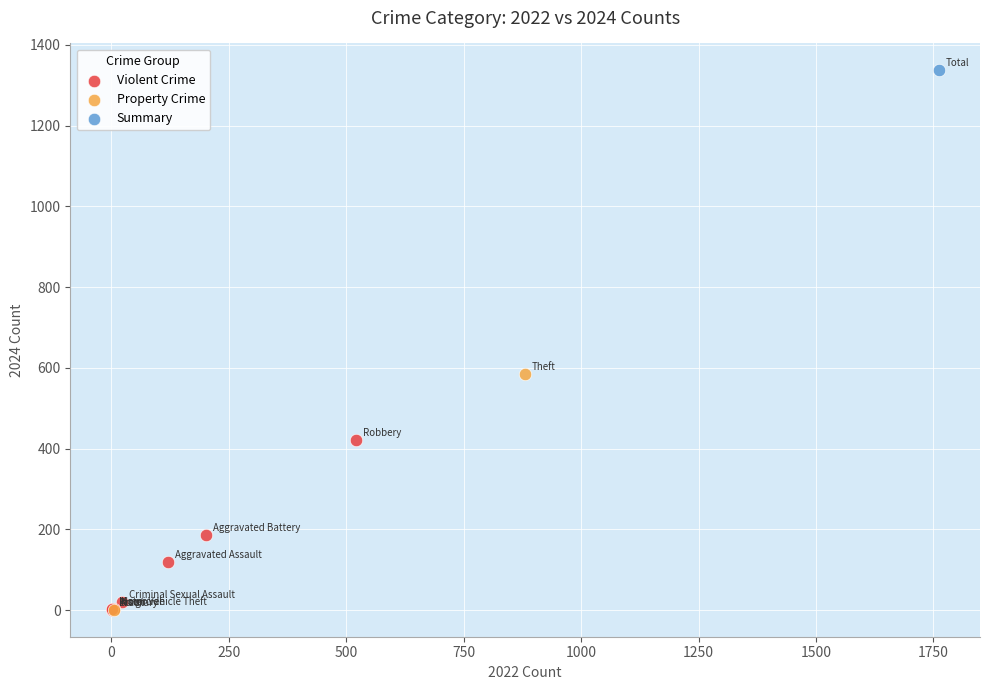

Which series contains the highest Y value?

Summary